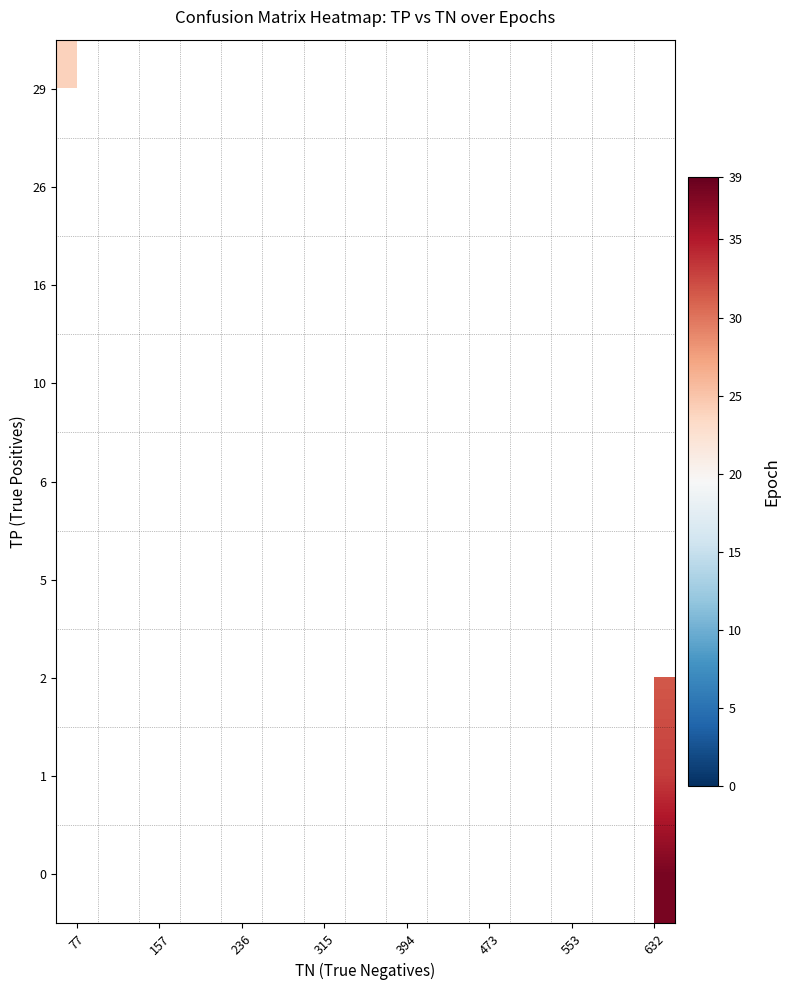

Which category has the lowest value across all series?

77